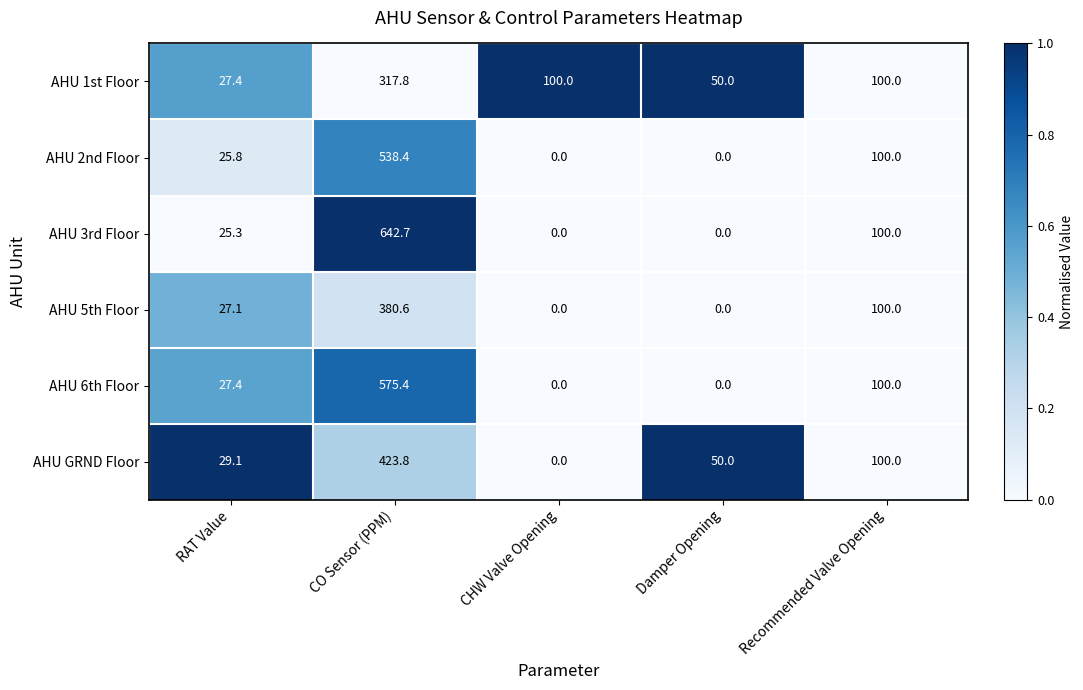

At which category is the sum across all series the highest?

CO Sensor (PPM)